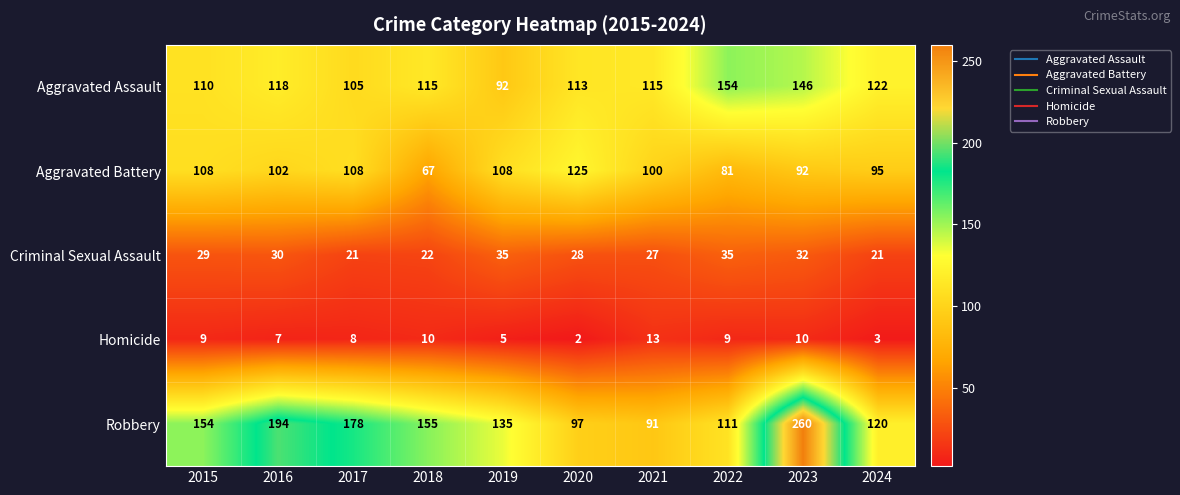

At which category does the chart reach its peak across all series?

2023